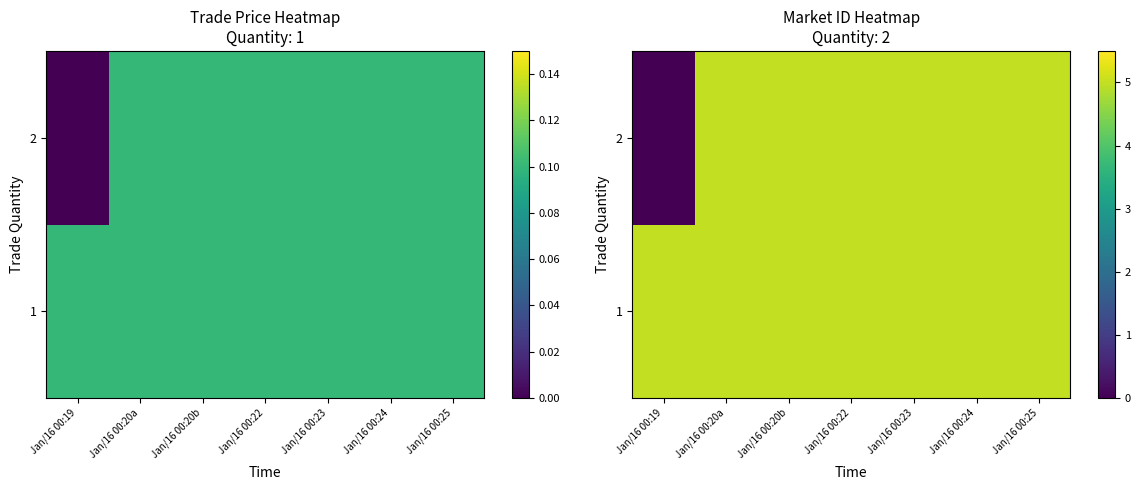

Which has a higher value, Jan/16 00:22 or Jan/16 00:24?

Jan/16 00:22